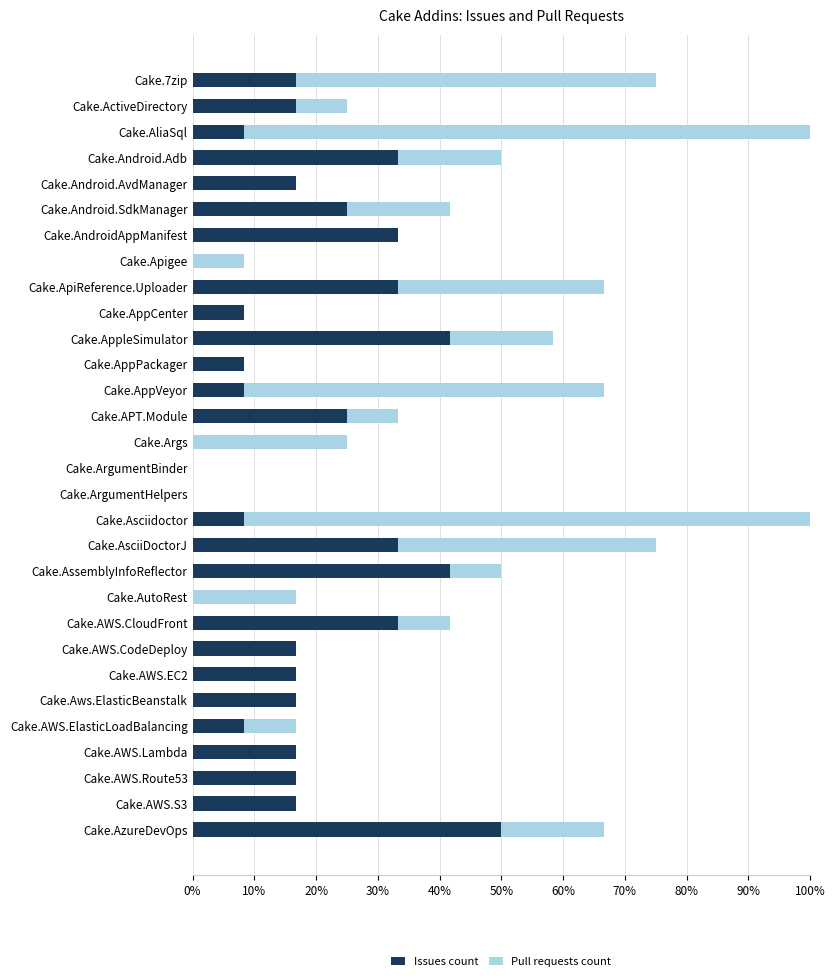

What is the highest value of the Issues count series?

50.0